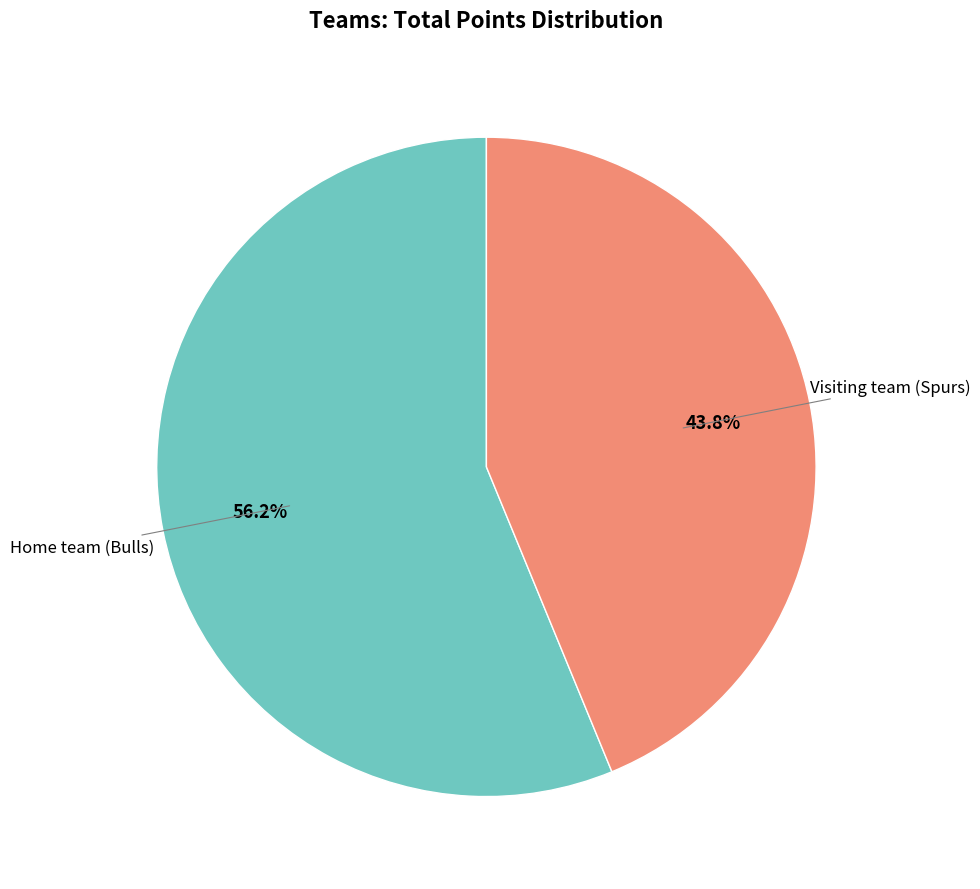

Rank the categories by value from highest to lowest.

Home team (Bulls), Visiting team (Spurs)